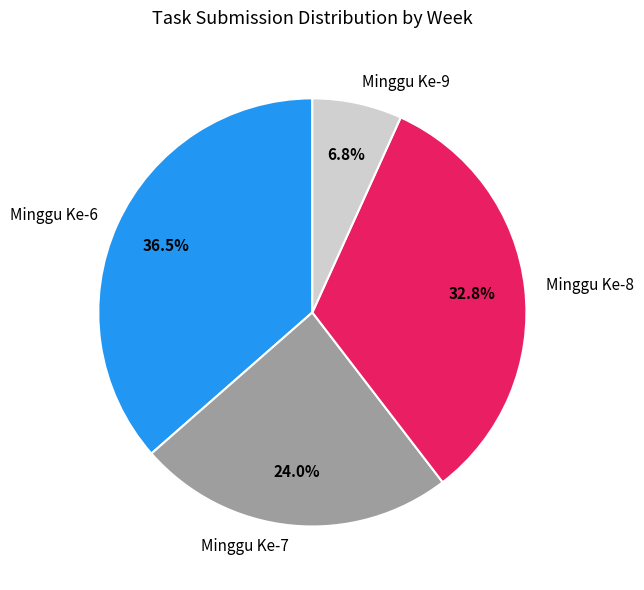

How many segments does this pie chart have?

4